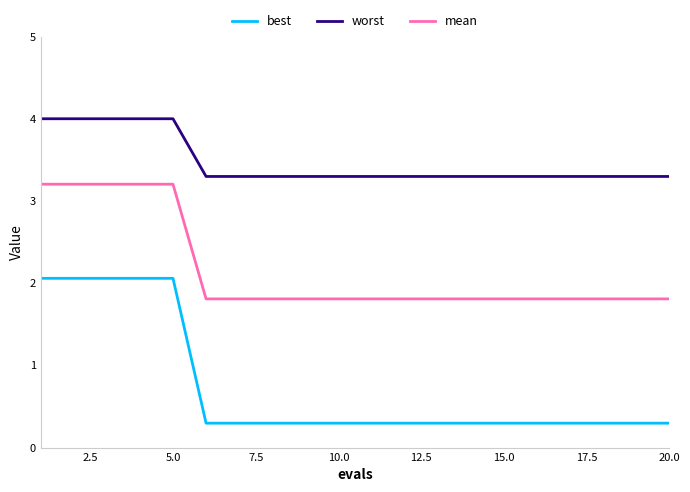

Which series has the largest total across all categories?

worst